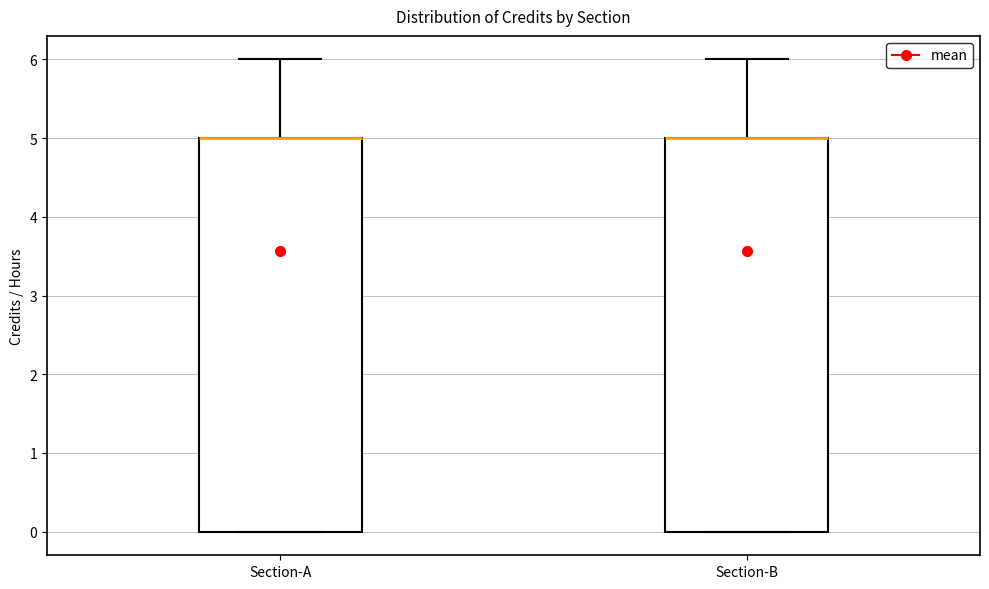

Reading left to right, transcribe this box plot: for each box, give where its median line is, the range the box spans, and where its two whiskers end, as read against the y-axis. The values are not printed on the chart, so give them approximately, as read against the axis.

Section-A: median 5 (drawn on the box's upper edge), box 0 to 5, whiskers 0 to 6
Section-B: median 5 (drawn on the box's upper edge), box 0 to 5, whiskers 0 to 6